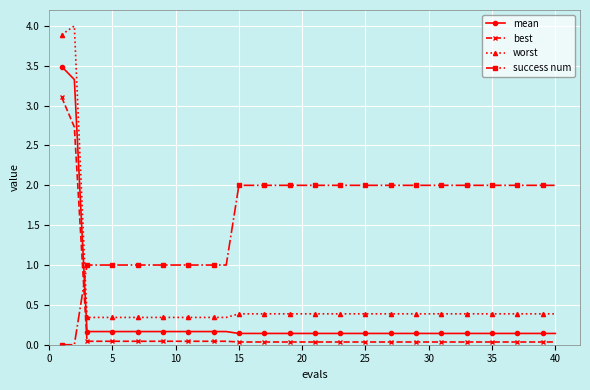

Which series has the largest total across all categories?

success num